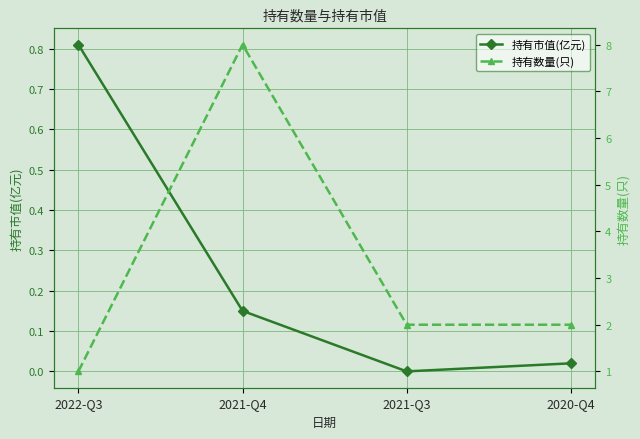

What is the spread (max minus min) of values at 2021-Q3?

2.0